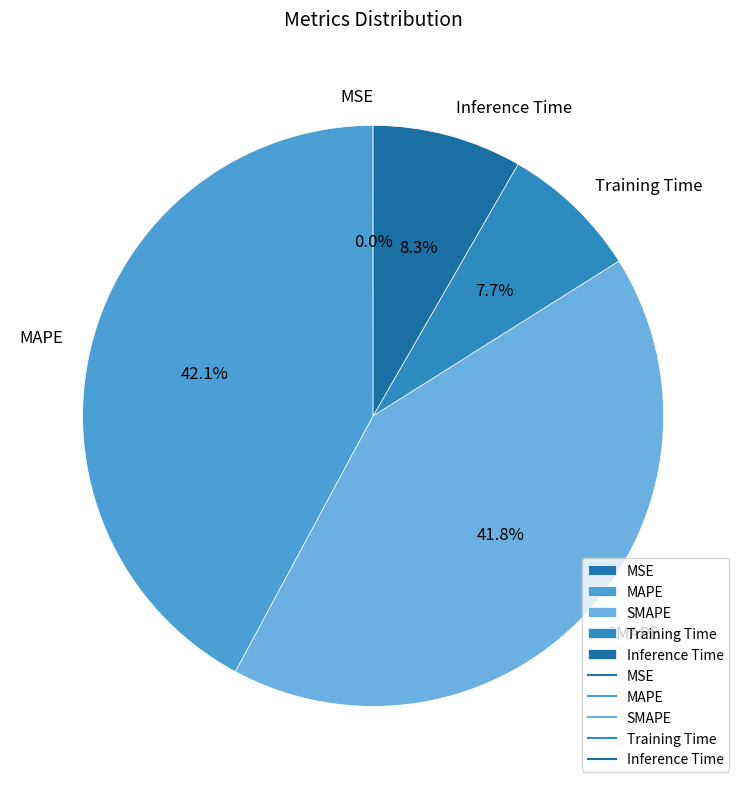

What percentage do MAPE and Inference Time together represent?

50.5%